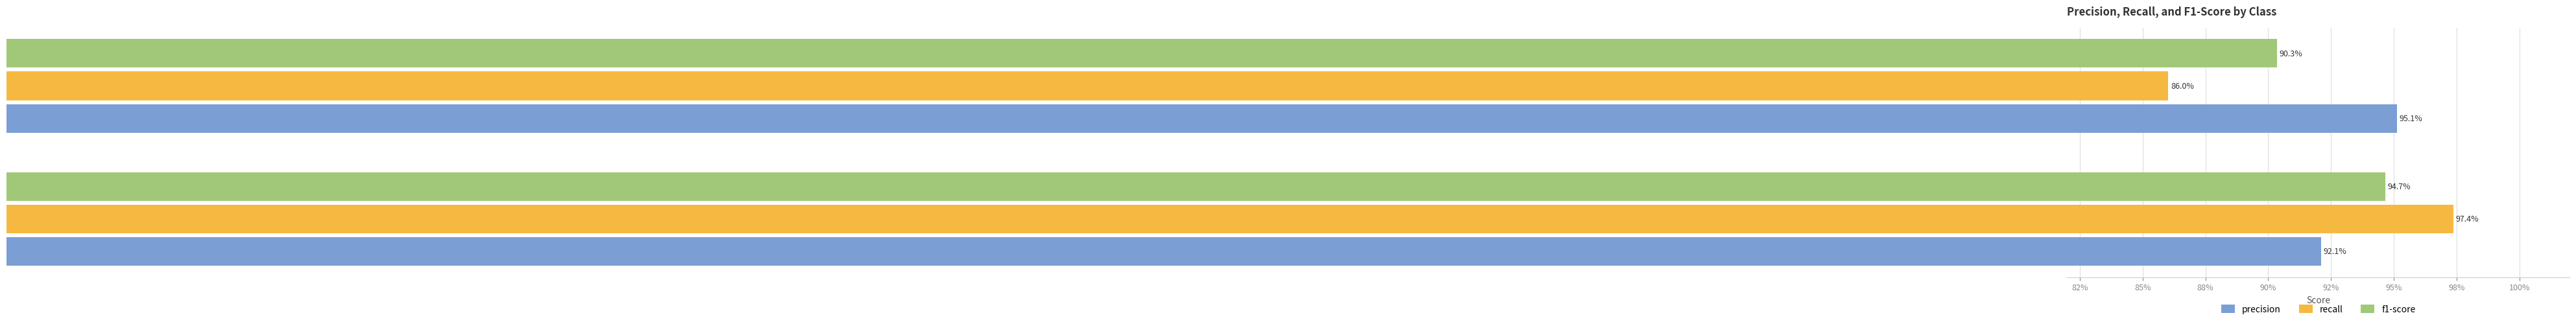

What are all the series names shown in the legend?

precision, recall, f1-score